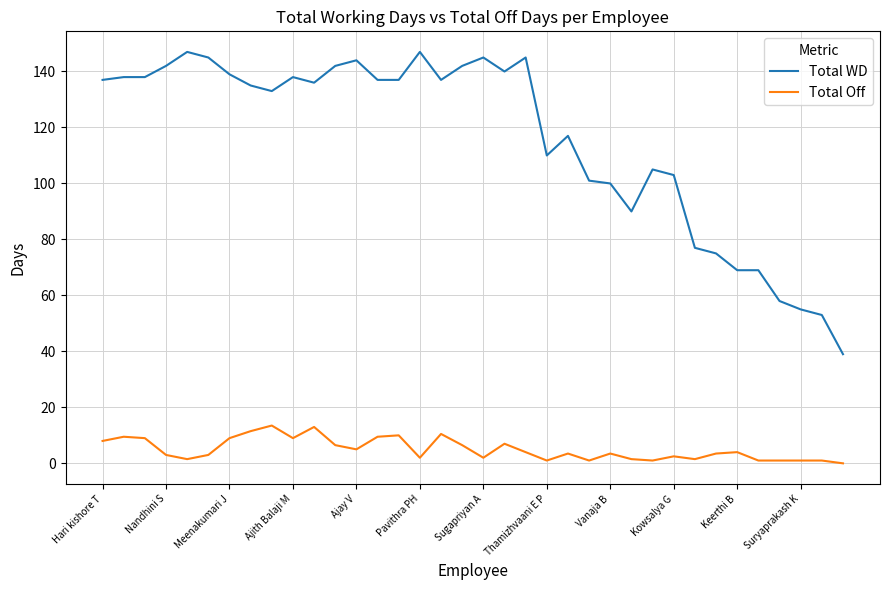

Which series has the largest range (max minus min)?

Total WD